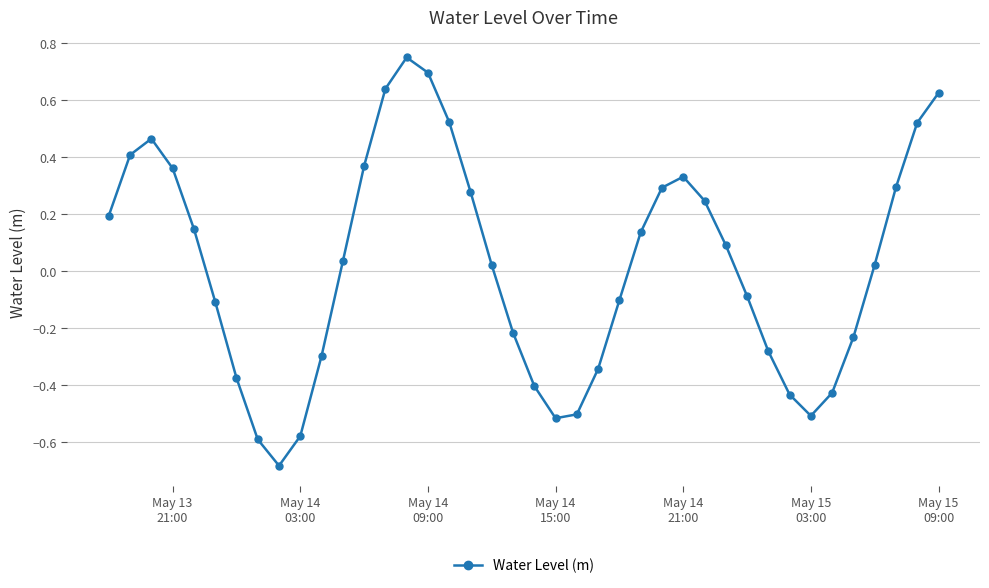

What is the difference between the maximum and minimum values?

1.4